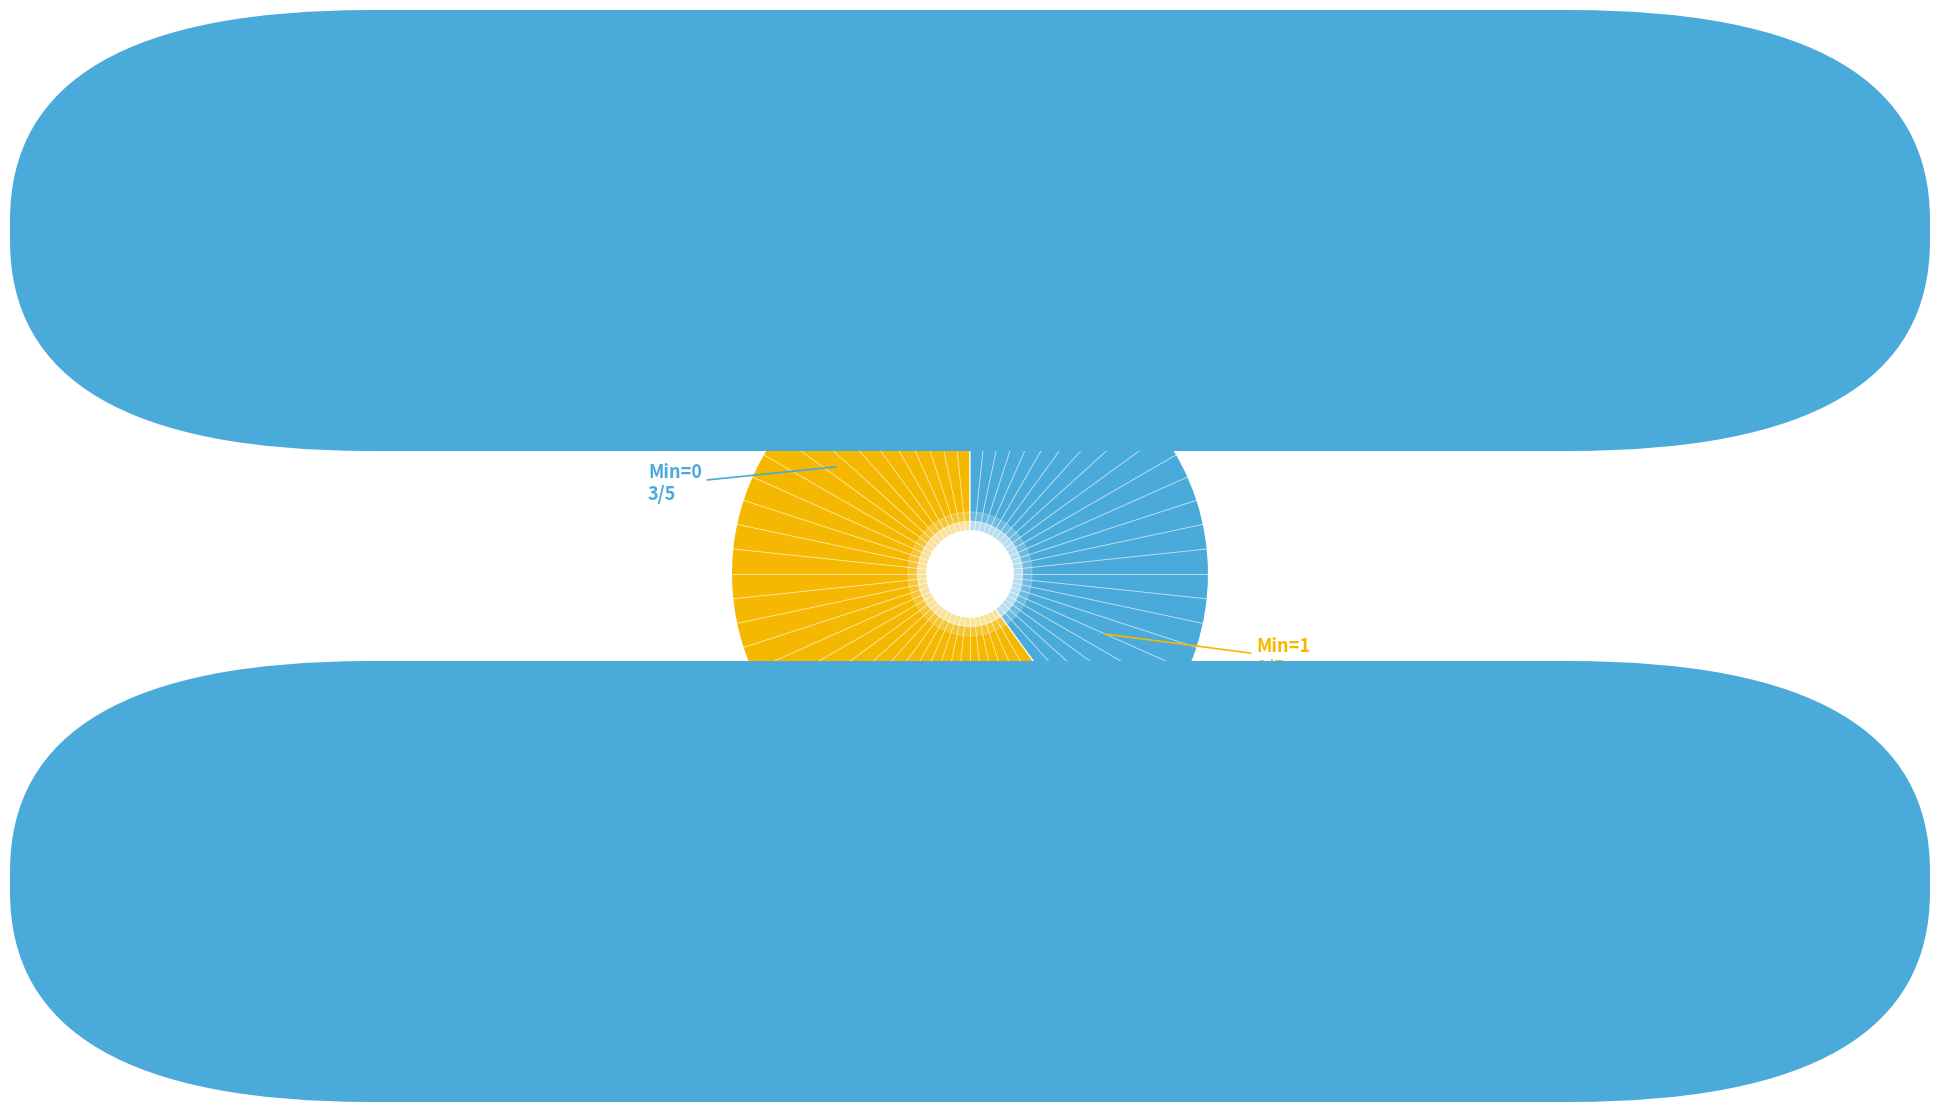

Is there a majority slice in this chart?

Yes